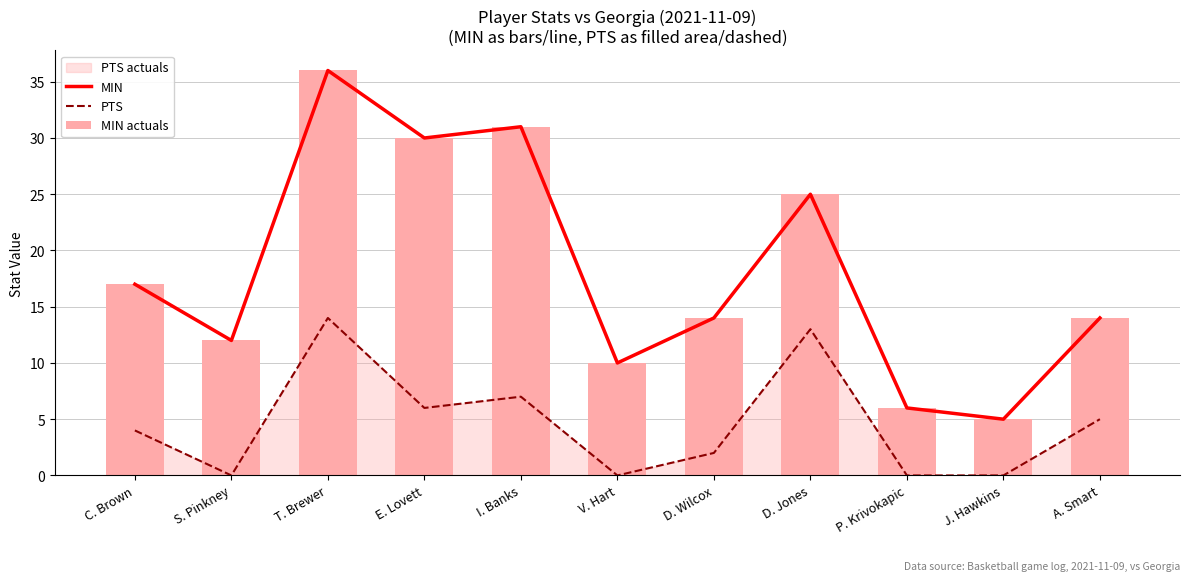

Is the value of MIN actuals at S. Pinkney greater than the value of PTS at S. Pinkney?

Yes